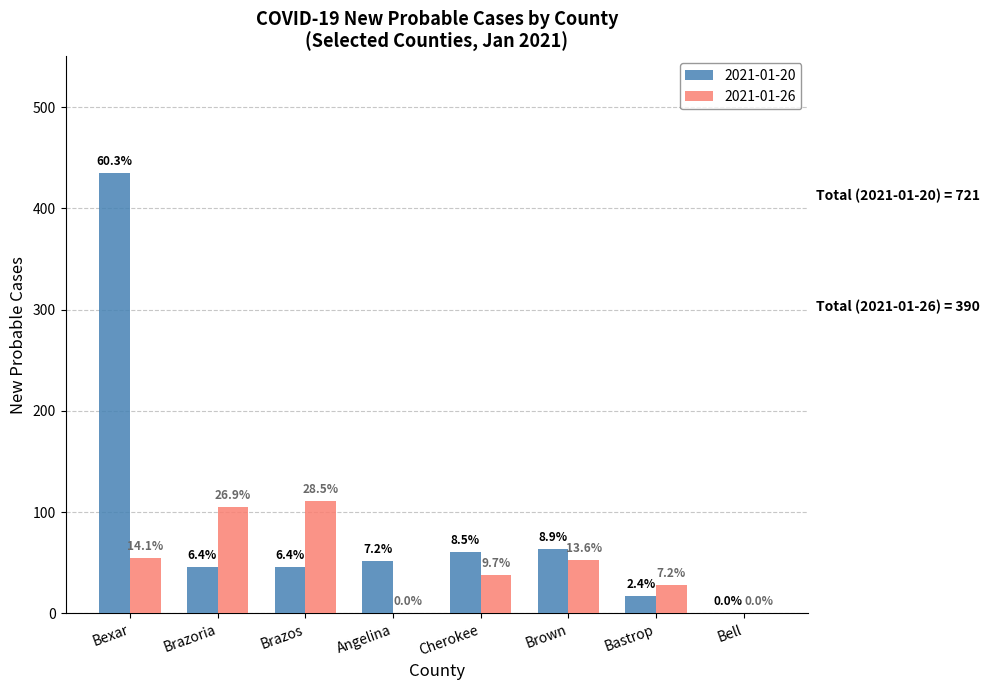

Does the chart contain stacked bars?

No